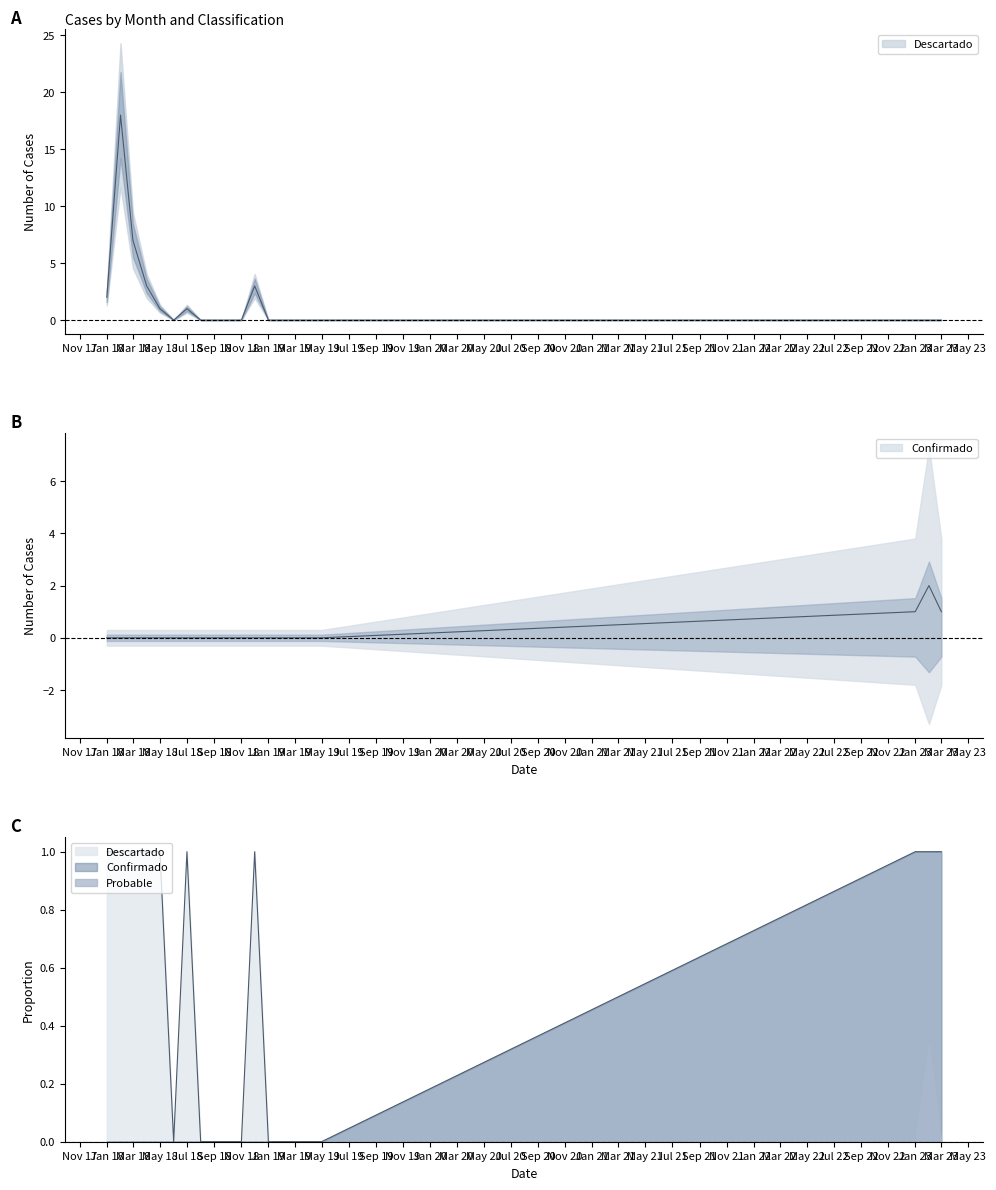

How many data points does each series have?

20